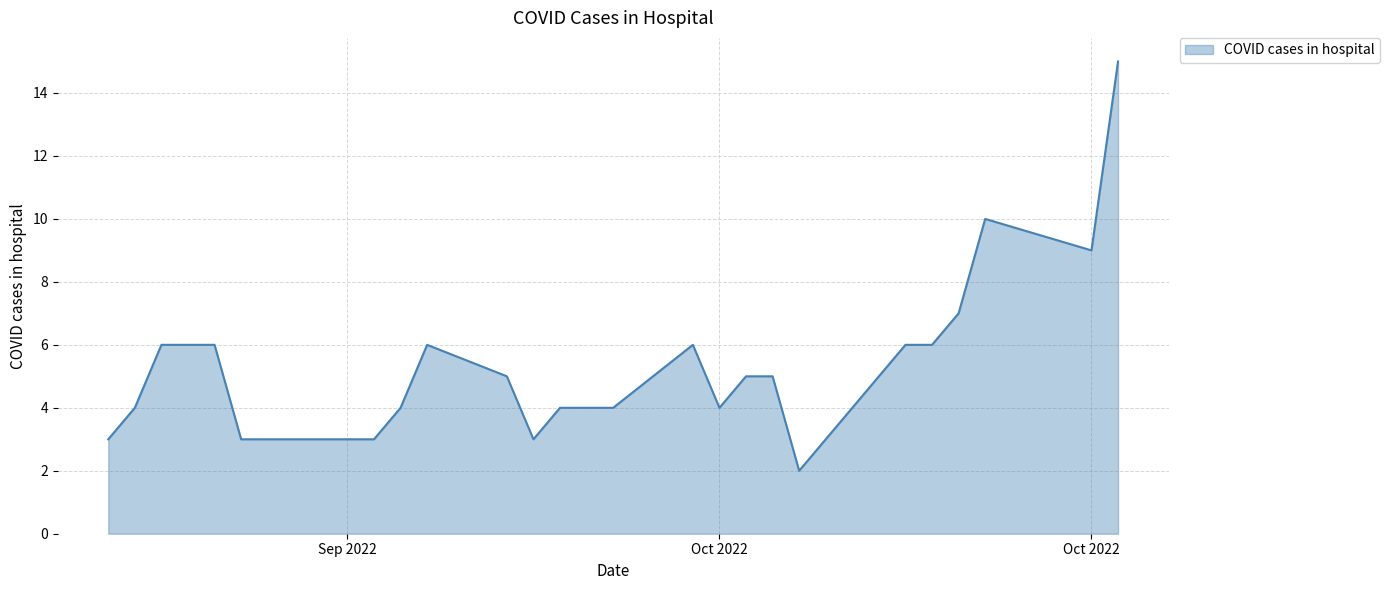

What is the difference between the maximum and minimum values?

13